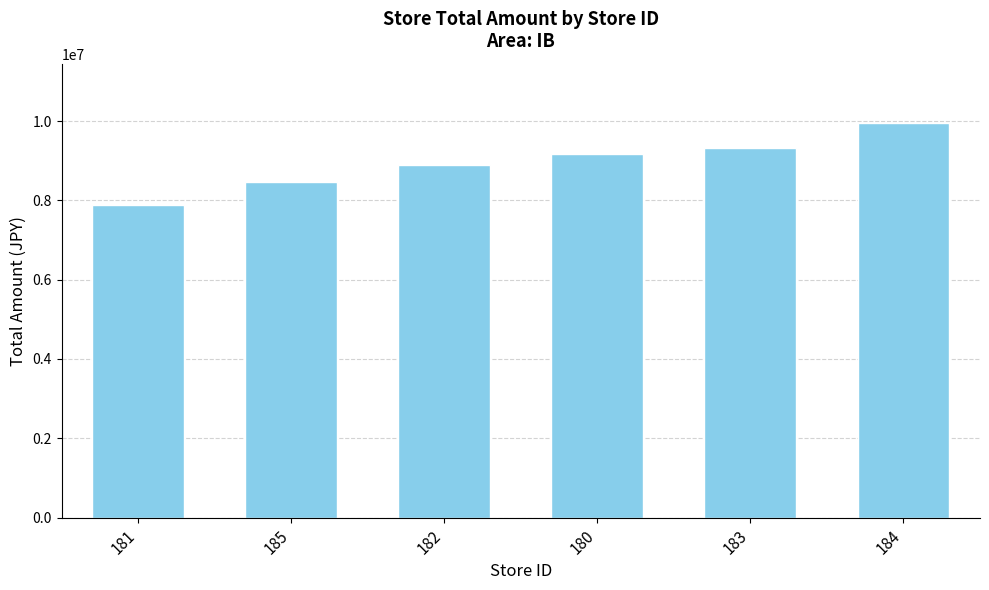

List the labels in order of value, smallest first.

181, 185, 182, 180, 183, 184